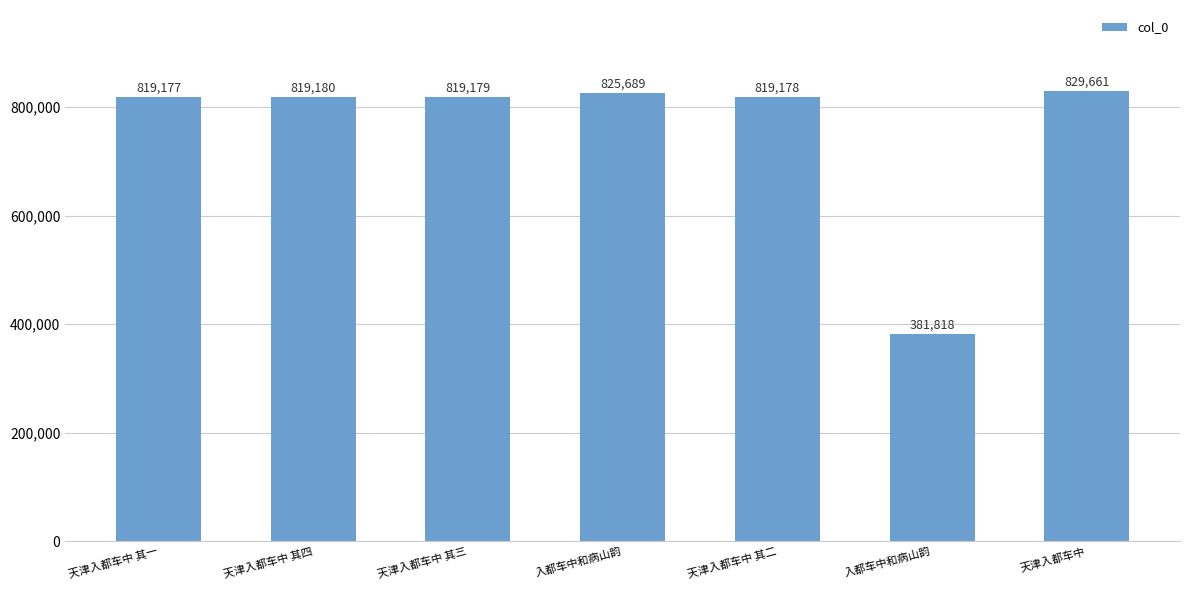

What is the smallest value displayed?

381818